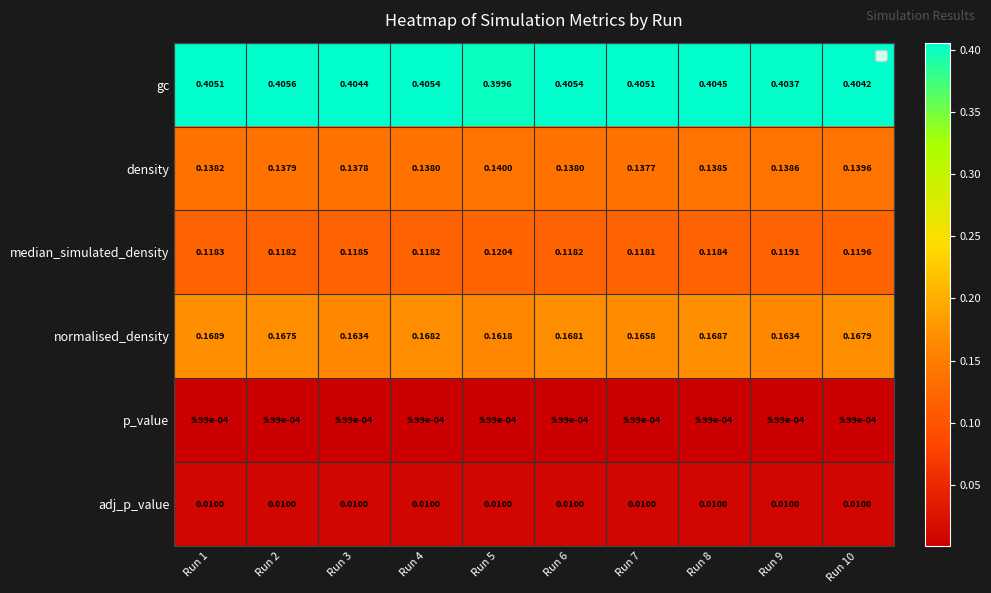

Which series has the largest total across all categories?

gc